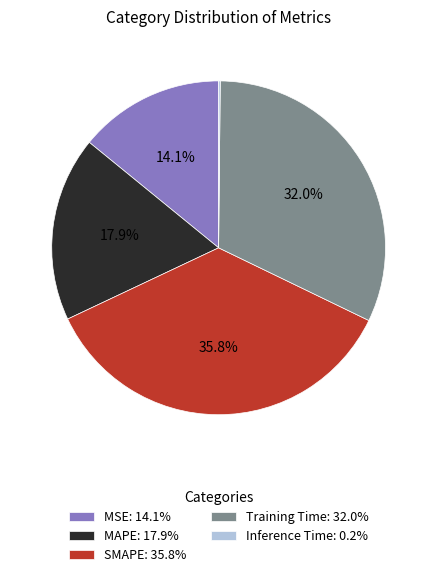

To the nearest percent, what is the average slice percentage?

20%